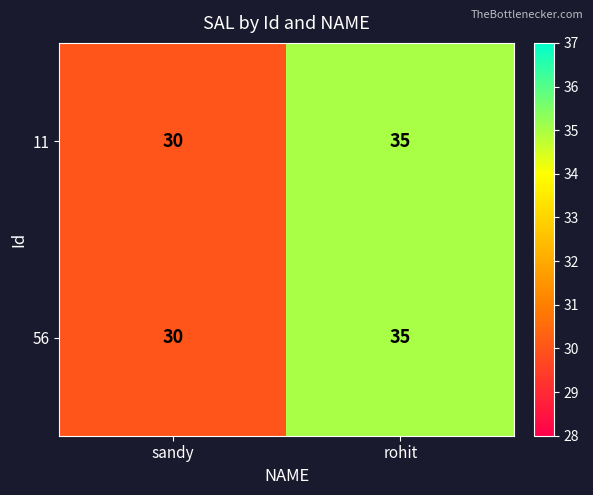

Reading left to right, what are all the values shown in this chart?

11: sandy=30	rohit=35
56: sandy=30	rohit=35